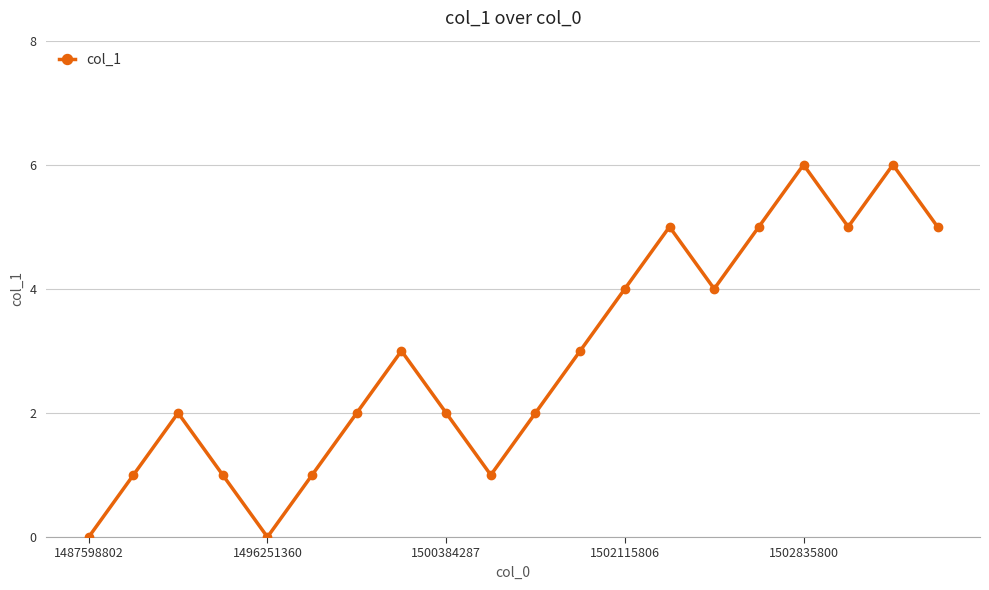

What is the maximum value shown in the chart?

6